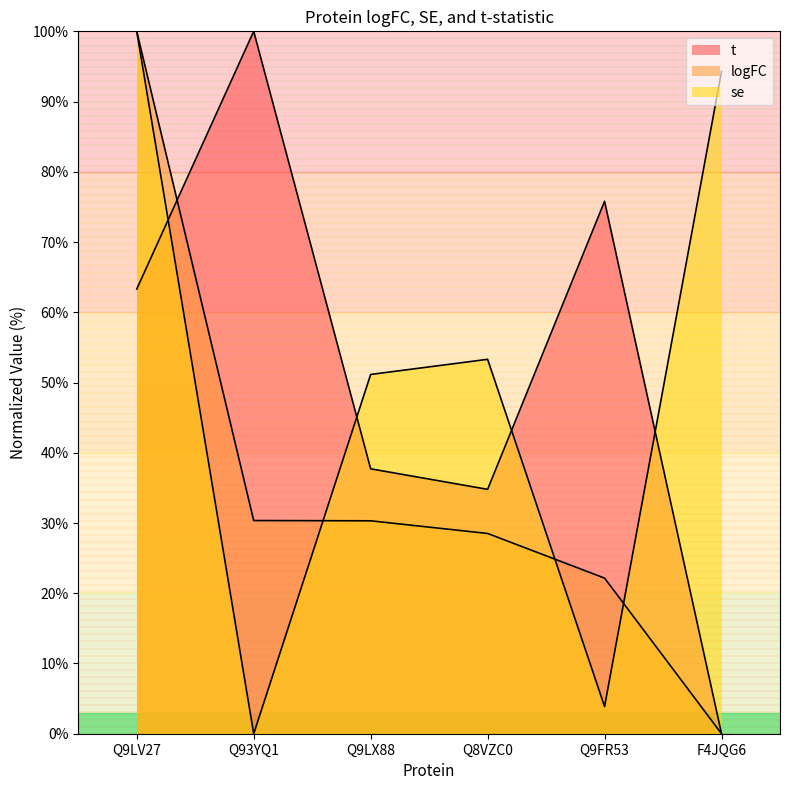

What position from the left is F4JQG6?

6